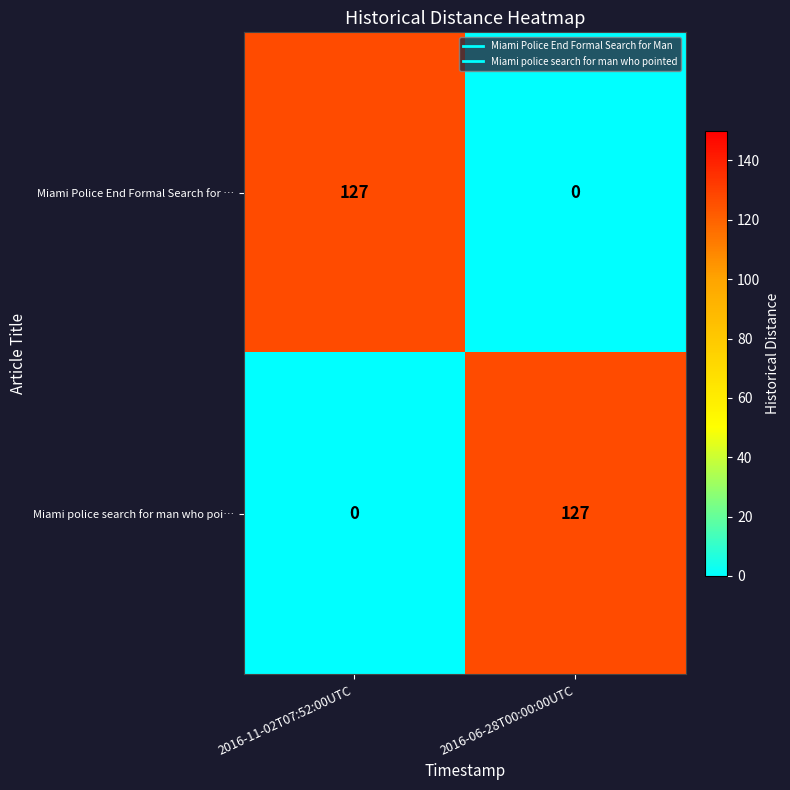

At which label does Miami police search for man who poi… reach its peak?

2016-06-28T00:00:00UTC